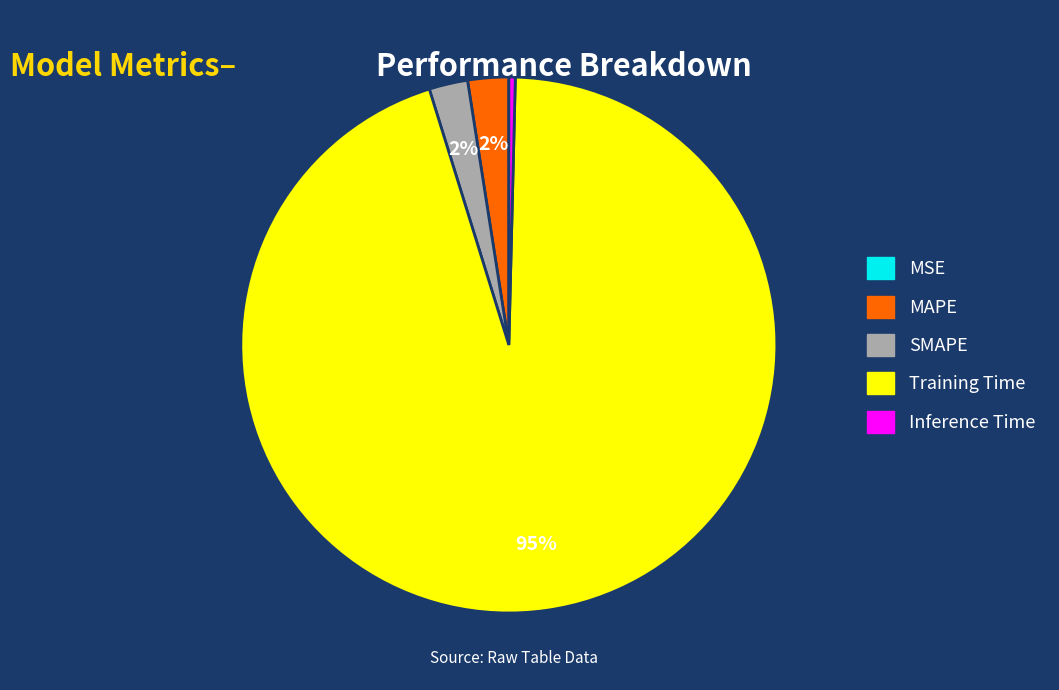

Does SMAPE account for over 50% of the chart?

No